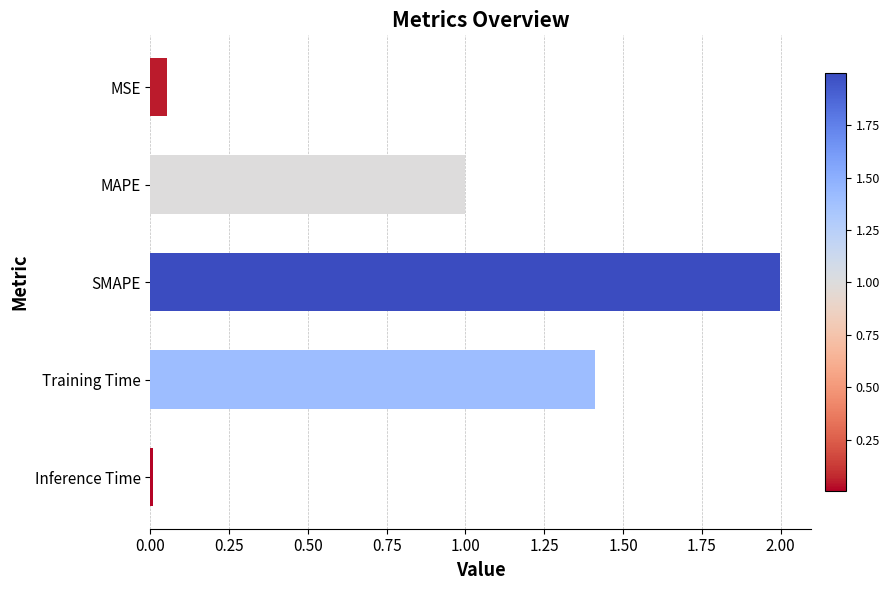

The chart shows a value of 2.0 at SMAPE. True or false?

True